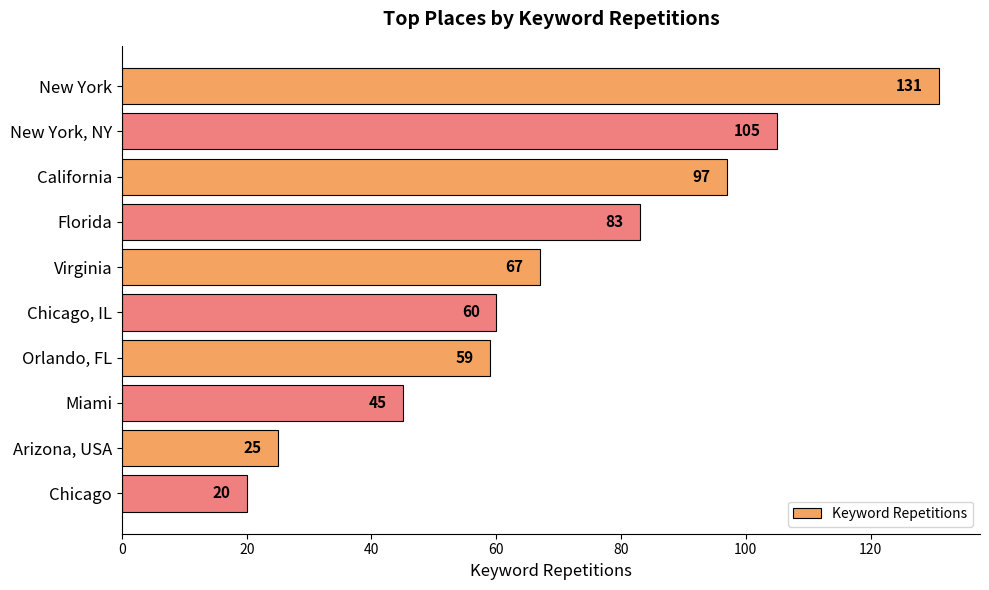

What is the sum of all values?

692